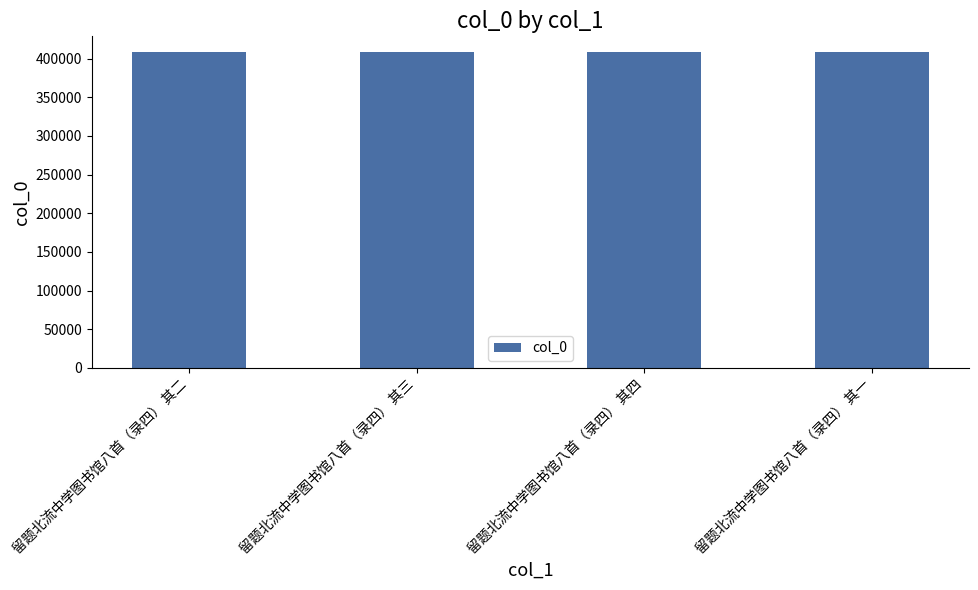

True or false: the data shows 408291 at 留题北流中学图书馆八首（录四） 其一.

True